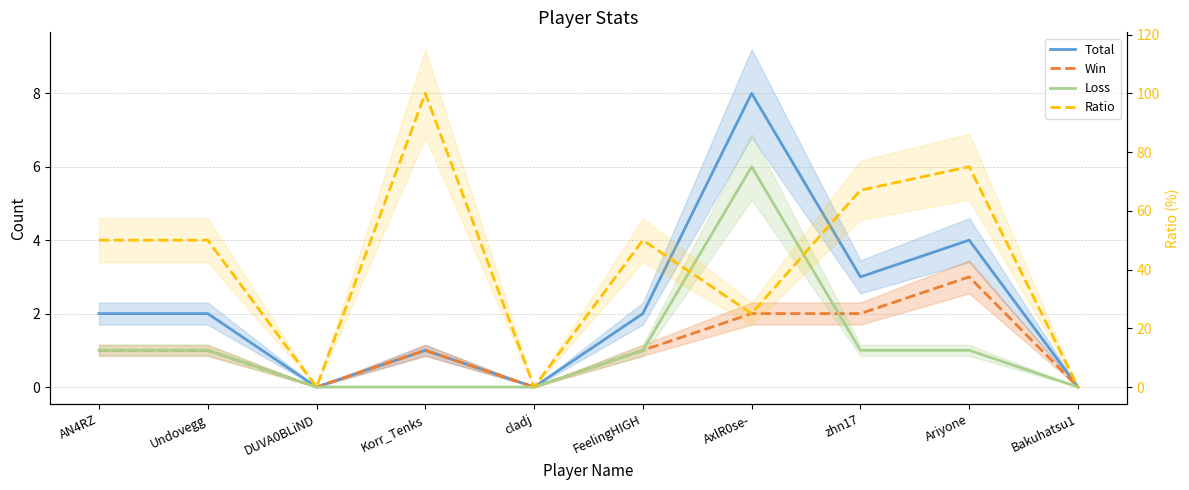

Rank the categories by Ratio value from highest to lowest.

Korr_Tenks, Ariyone, zhn17, AN4RZ, Undovegg, FeelingHIGH, AxlR0se-, DUVA0BLiND, cladj, Bakuhatsu1